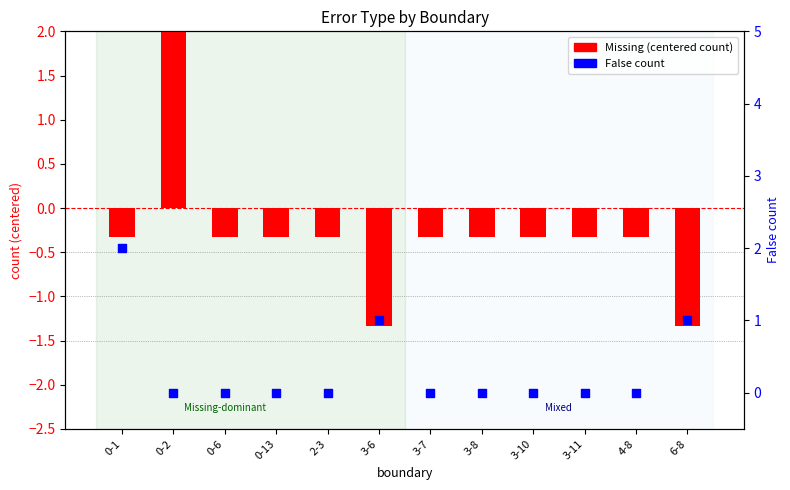

At which category is the sum across all series the highest?

0-2